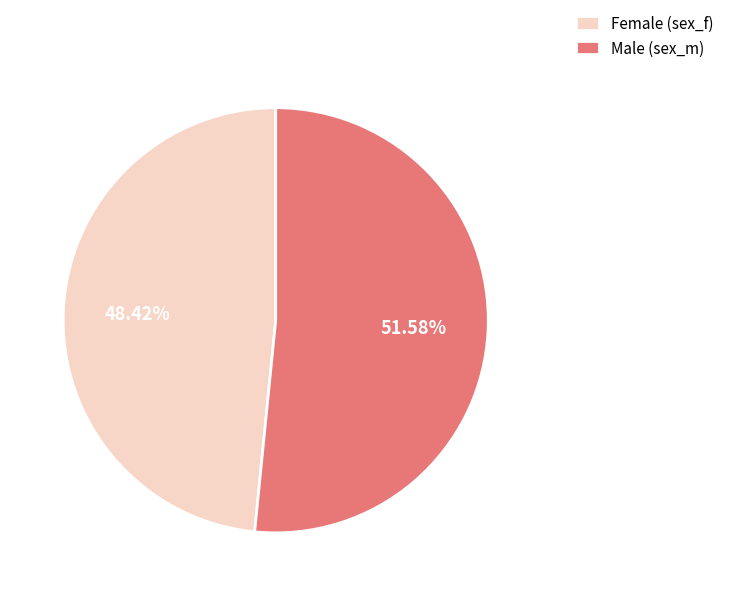

To the nearest percent, what is the average slice percentage?

50%